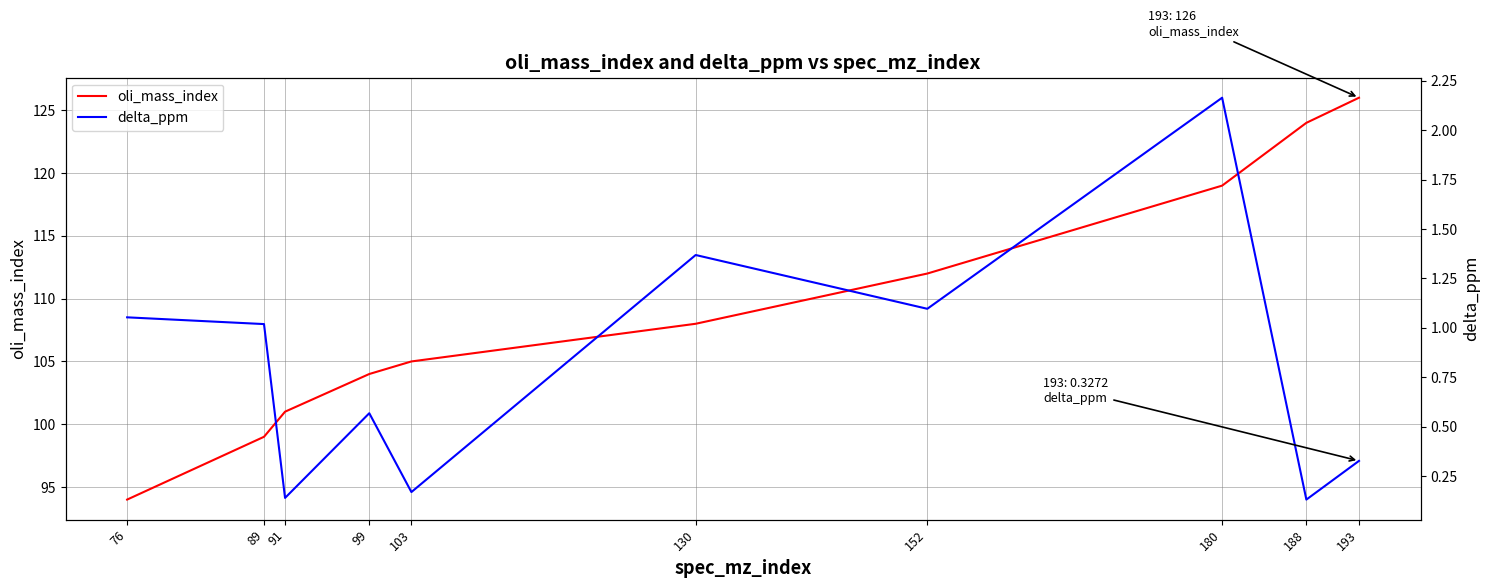

Count the number of data series in this chart.

2